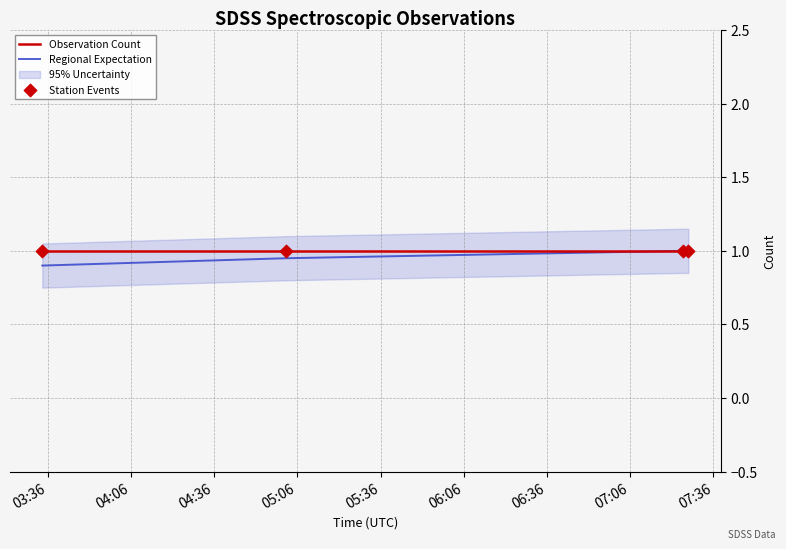

What are all the series names shown in the legend?

Observation Count, Regional Expectation, Station Events